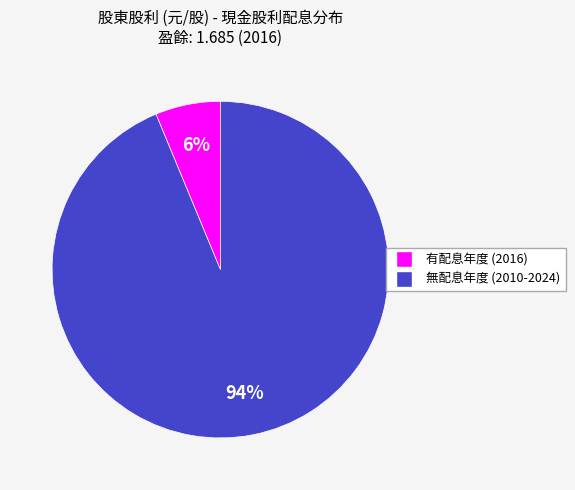

Is there any slice that represents more than half of the pie?

Yes